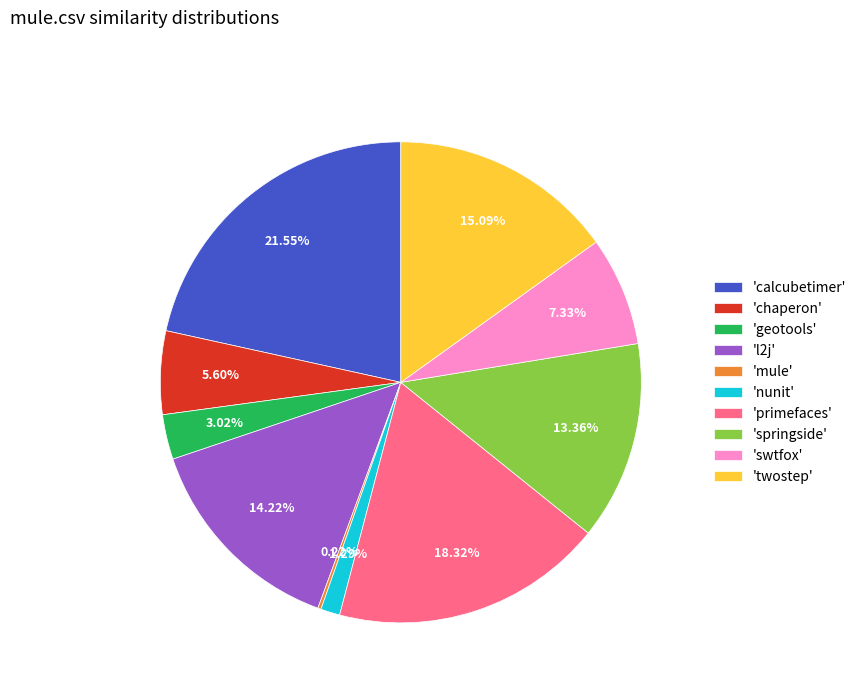

Does 'nunit' account for over 50% of the chart?

No